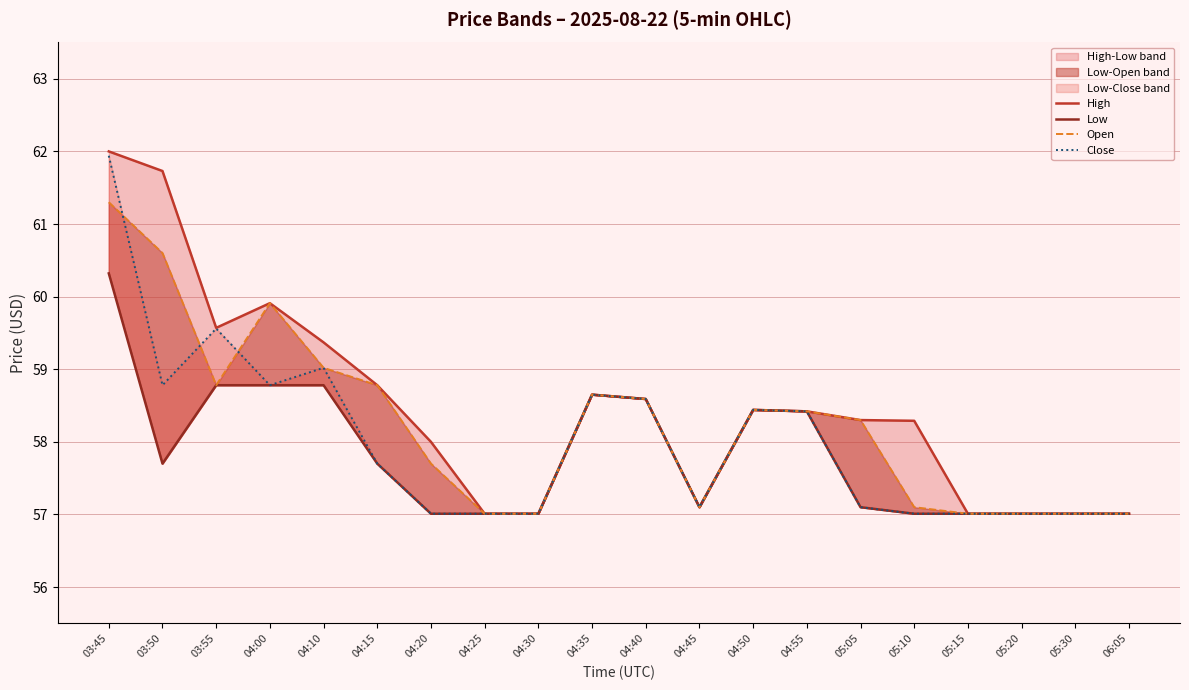

Where is High nearest to the value 59?

04:15